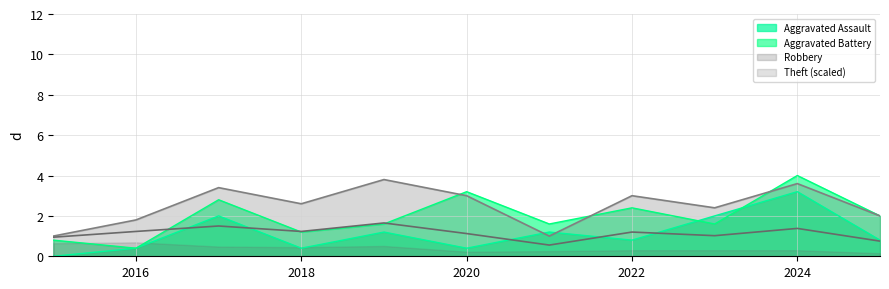

Is it true that Aggravated Battery equals 1.5 at 2020?

False